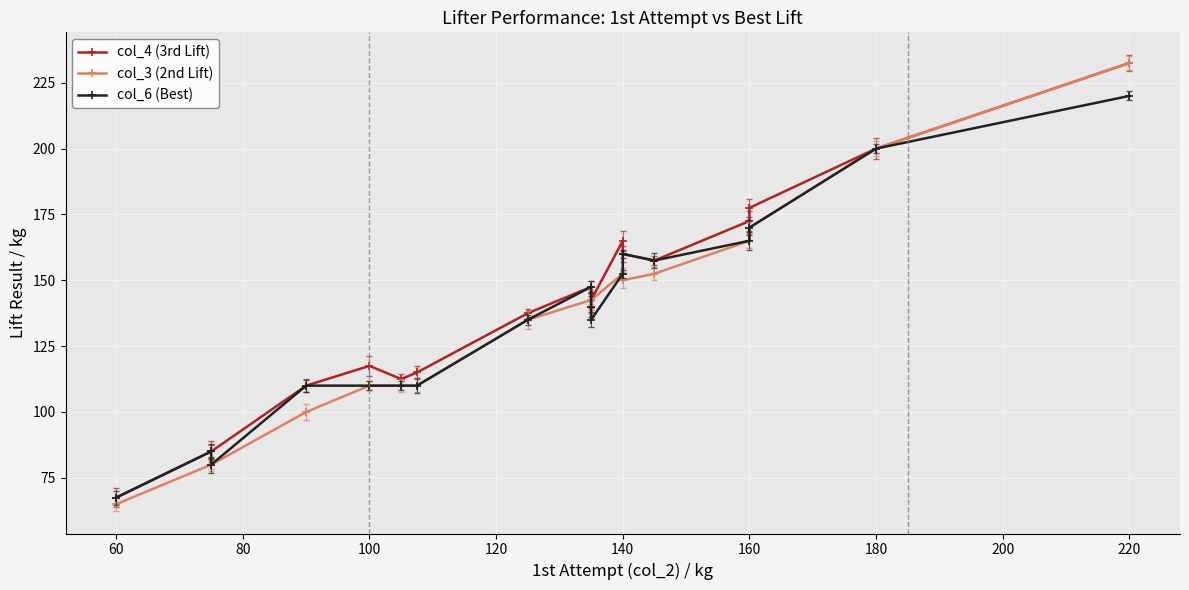

Count the number of data series in this chart.

3